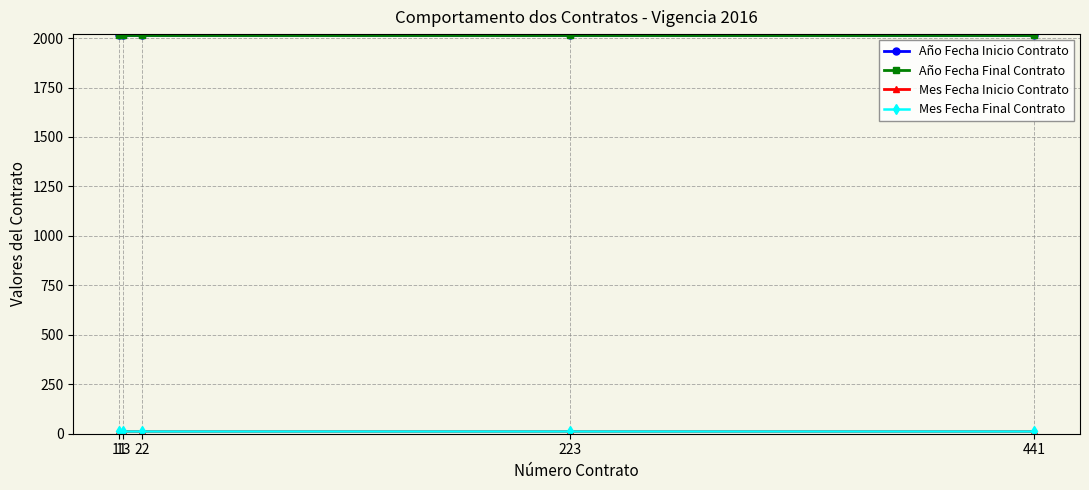

Reading left to right, what are all the values shown in this chart?

Año Fecha Inicio Contrato: 2015	2015	2015	2015	2015
Año Fecha Final Contrato: 2016	2016	2016	2016	2016
Mes Fecha Inicio Contrato: 12	12	12	12	12
Mes Fecha Final Contrato: 12	12	12	12	12